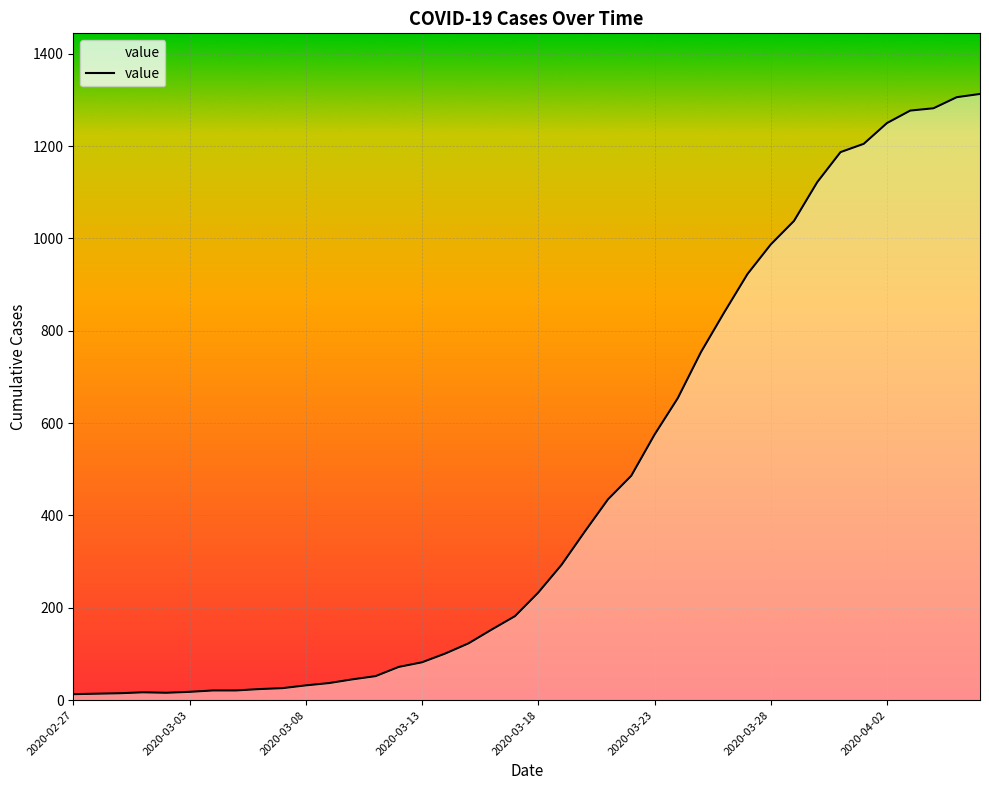

What is the greatest value displayed?

1313